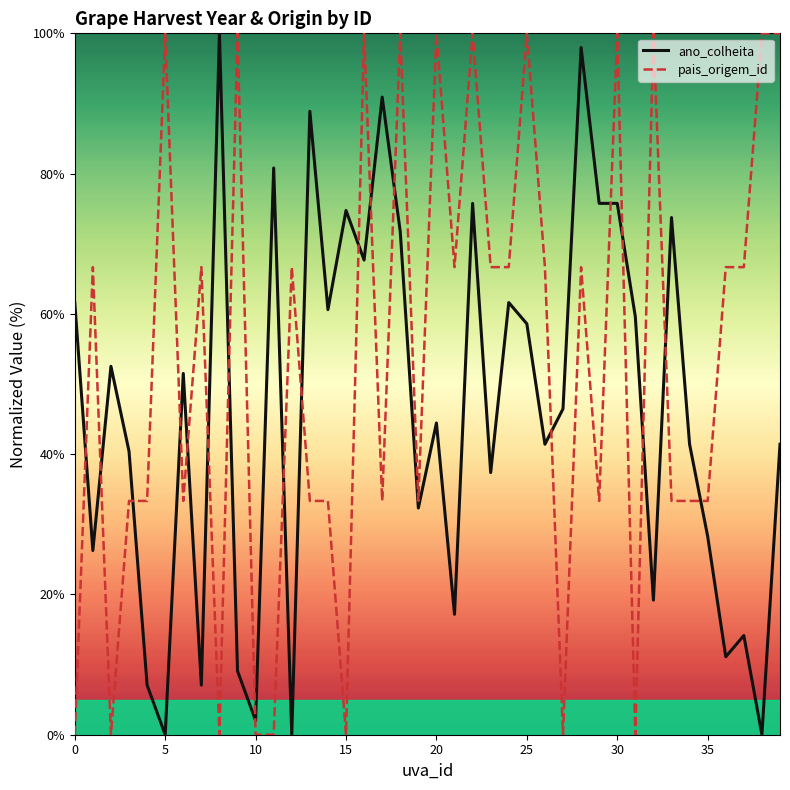

Which series ends up on top after the final intersection of ano_colheita and pais_origem_id?

pais_origem_id